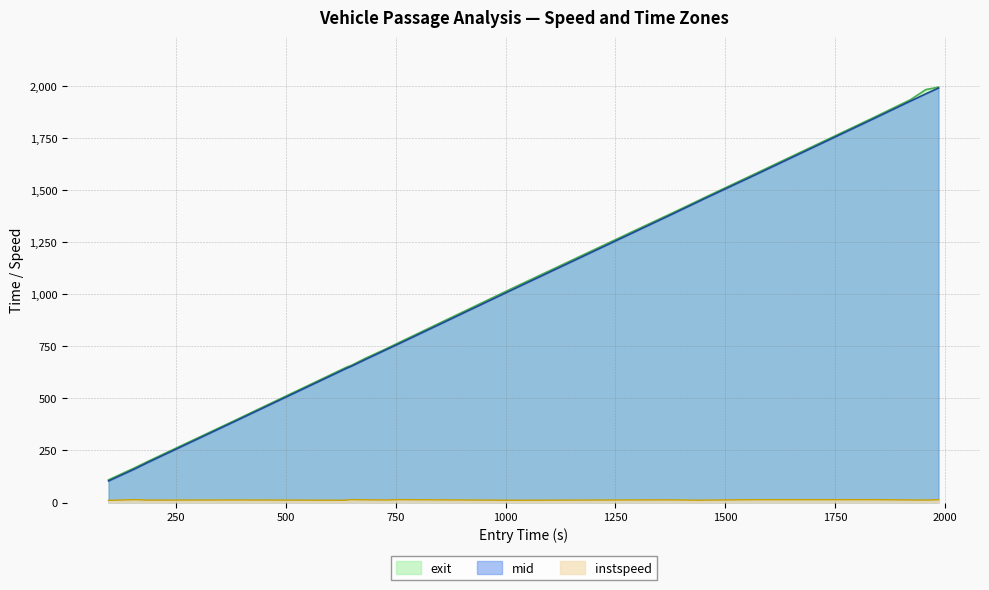

What is the maximum value shown in the chart?

1995.2